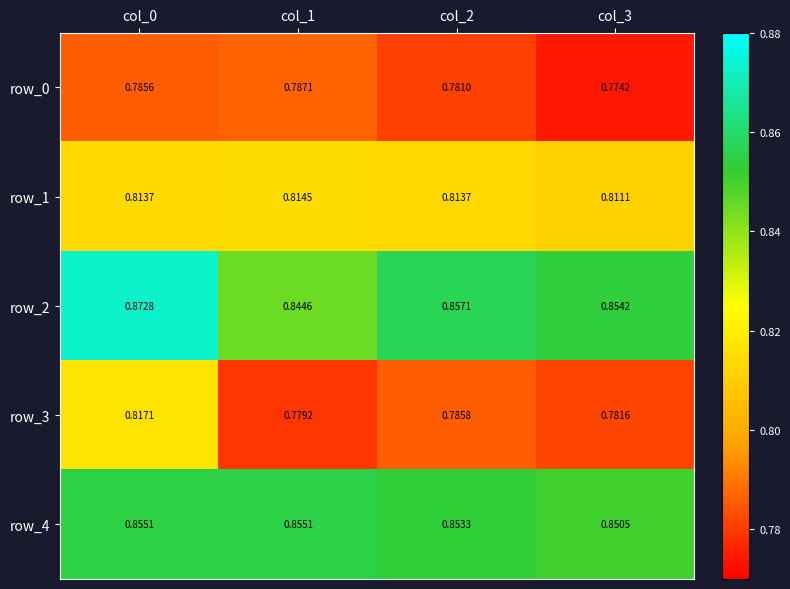

Which series has the widest spread of values?

row_3